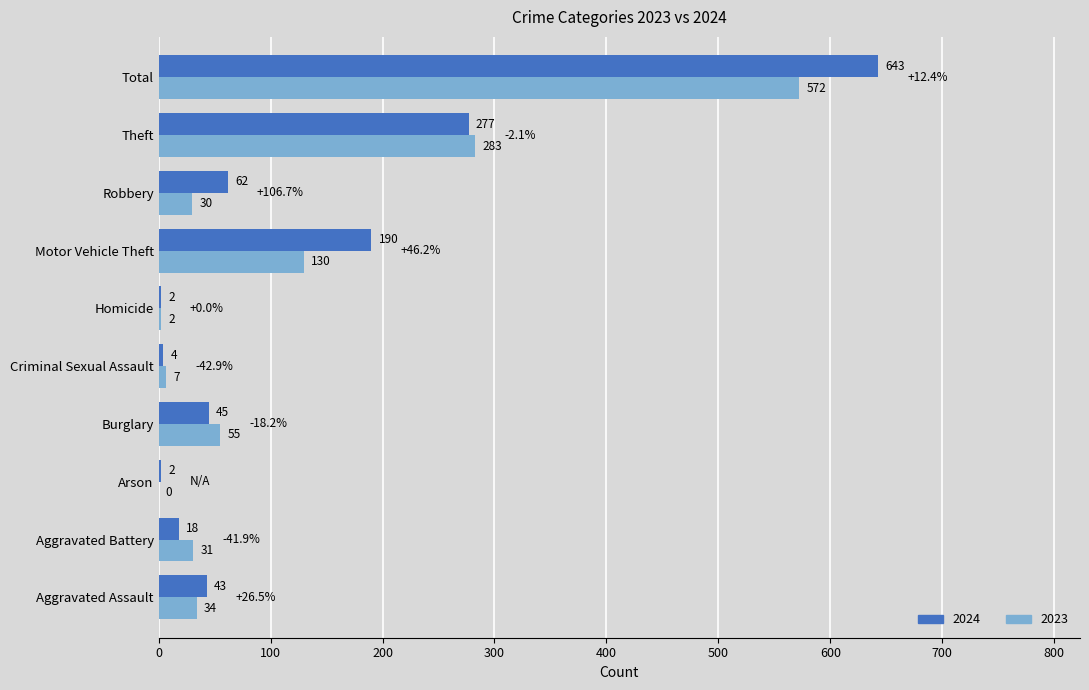

Which series has the largest total across all categories?

2024